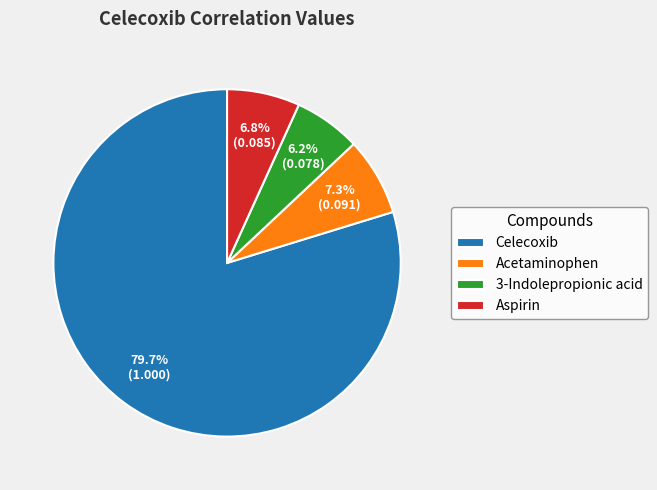

Which slice is the smallest?

3-Indolepropionic acid